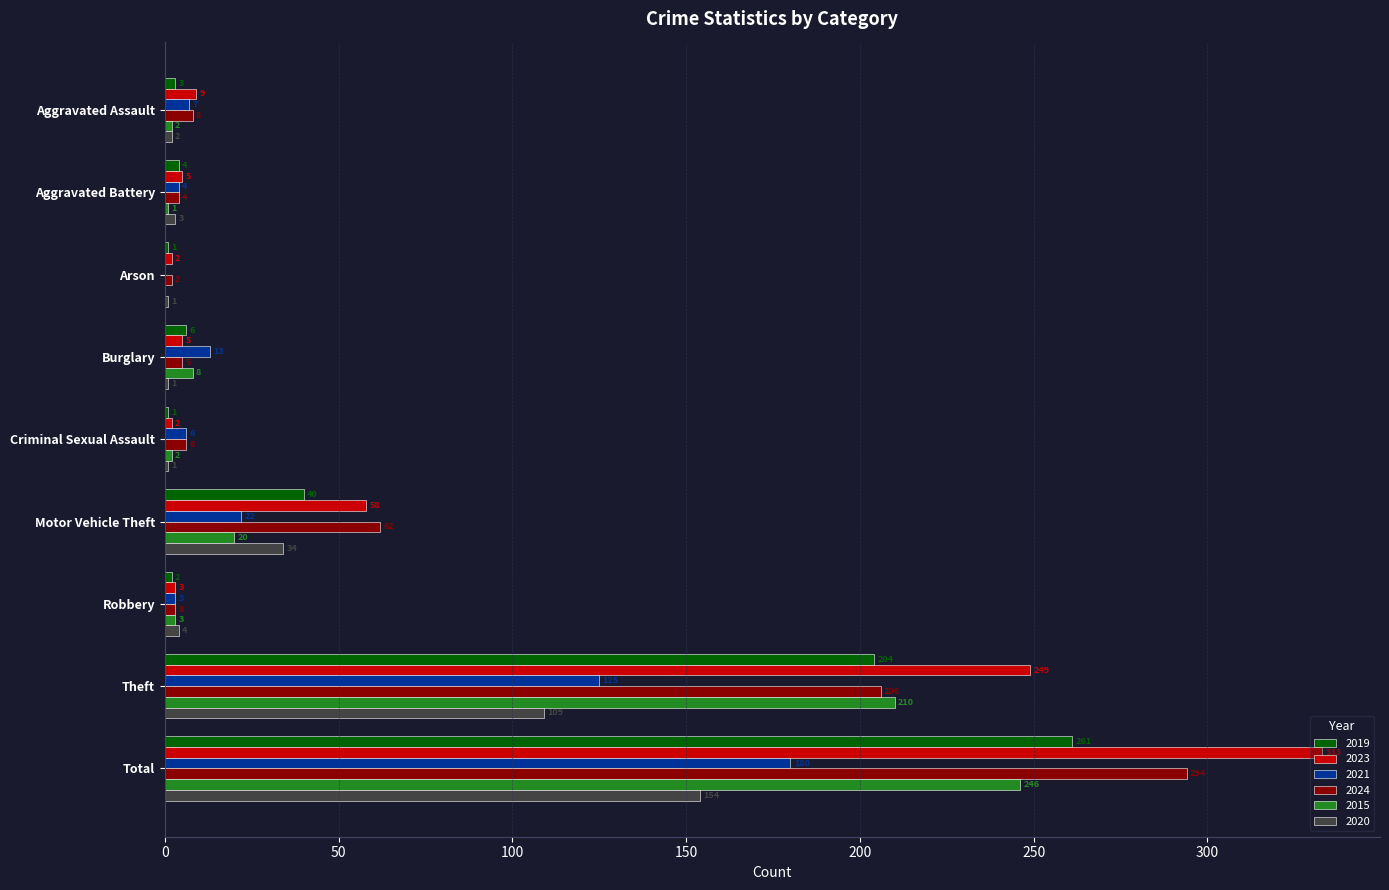

At which category is the sum across all series the highest?

Total